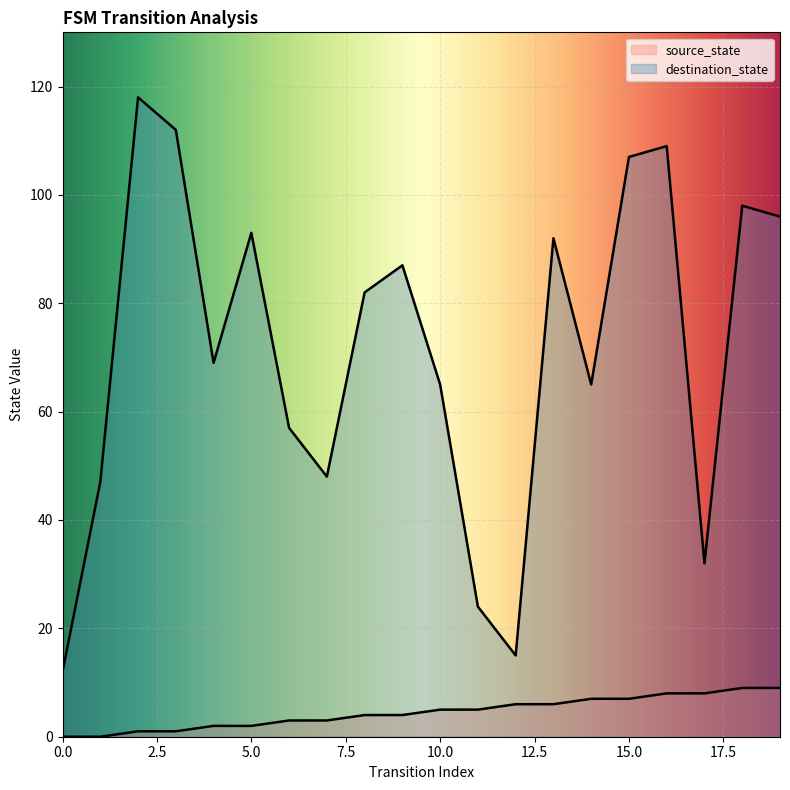

At which category does destination_state reach its first local valley?

4